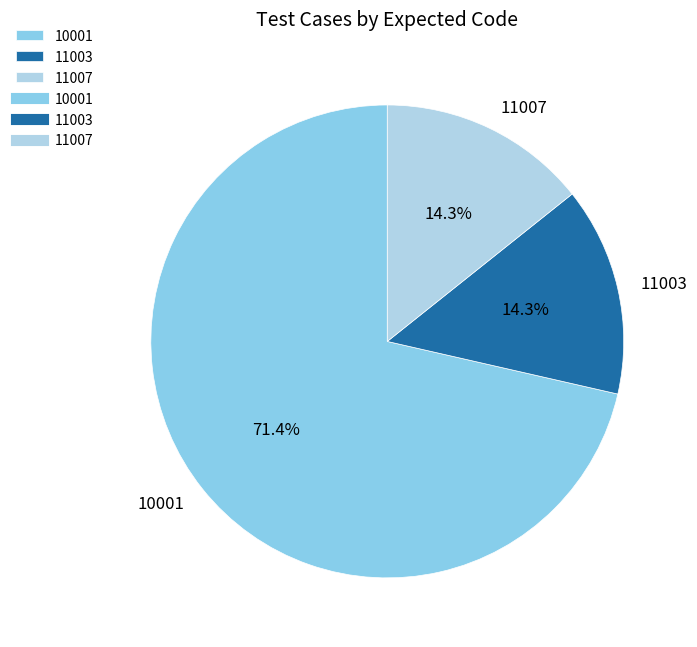

Which category has the biggest portion of the pie?

10001